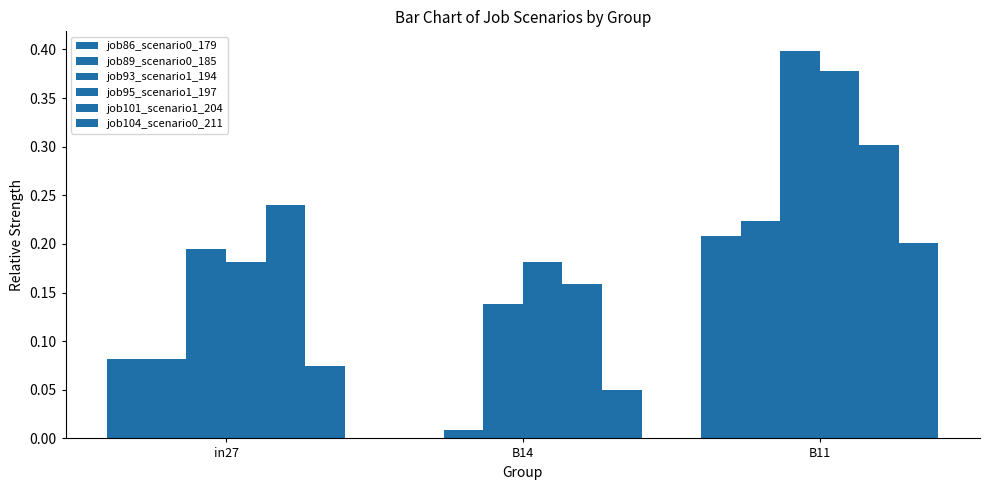

Read the job95_scenario1_197 value at B11.

0.4